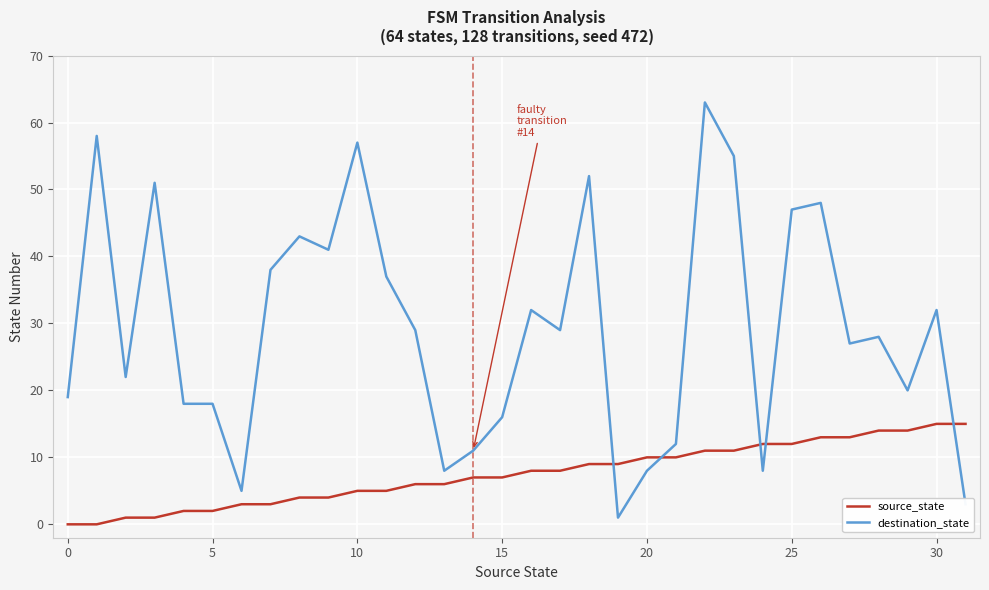

After their last crossing, which series has the higher values: source_state or destination_state?

source_state